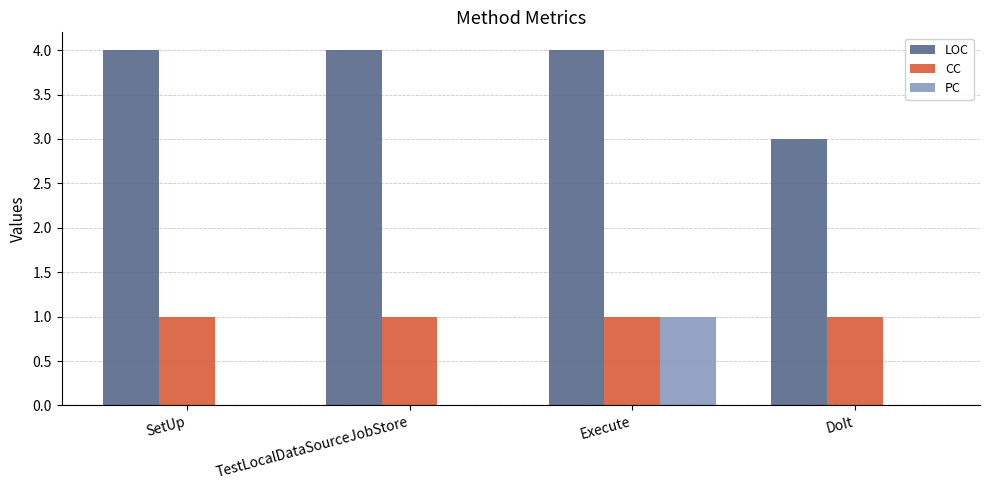

Reading left to right, extract all data points from this chart.

LOC: 4	4	4	3
CC: 1	1	1	1
PC: 0	0	1	0